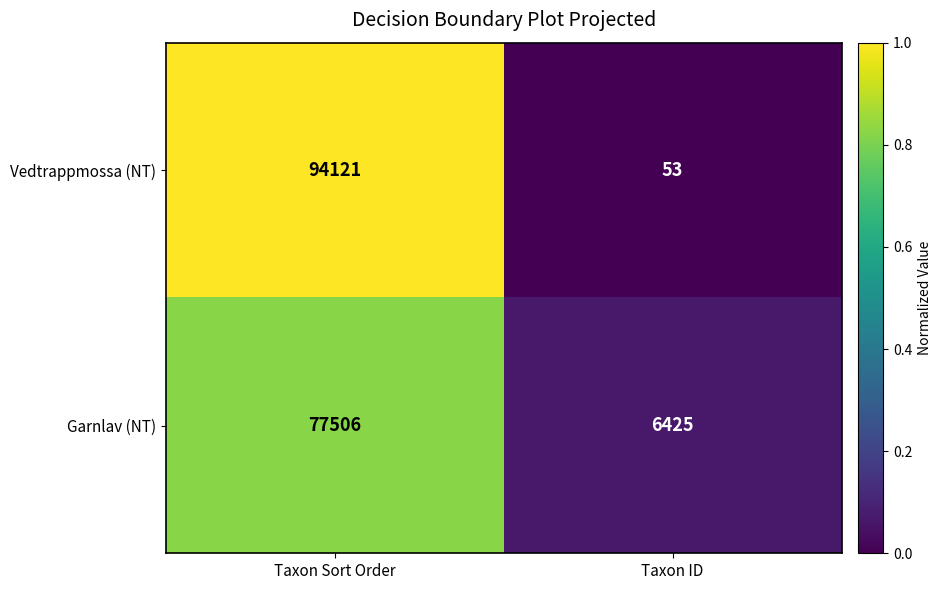

List the series in order of their peak value, lowest first.

Garnlav (NT), Vedtrappmossa (NT)